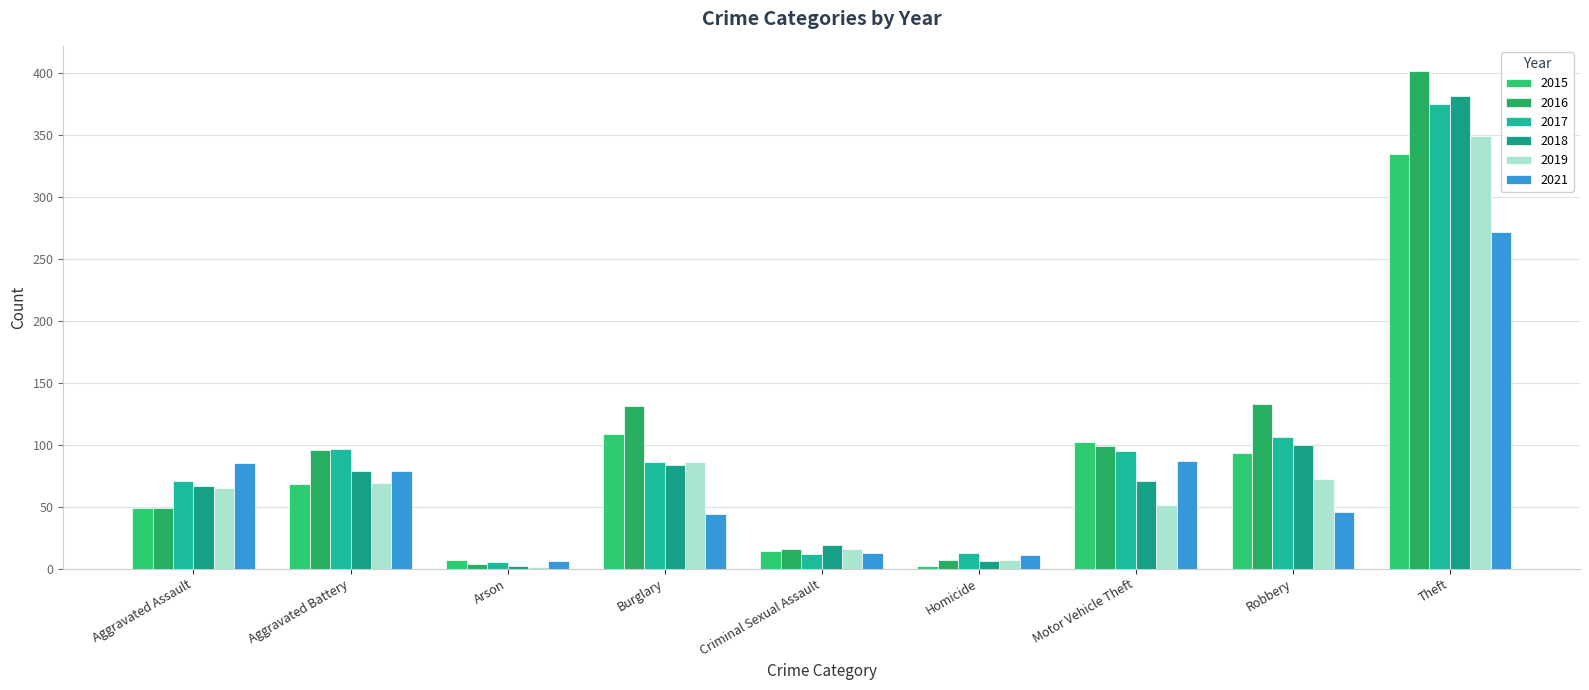

What is the smallest value displayed?

1